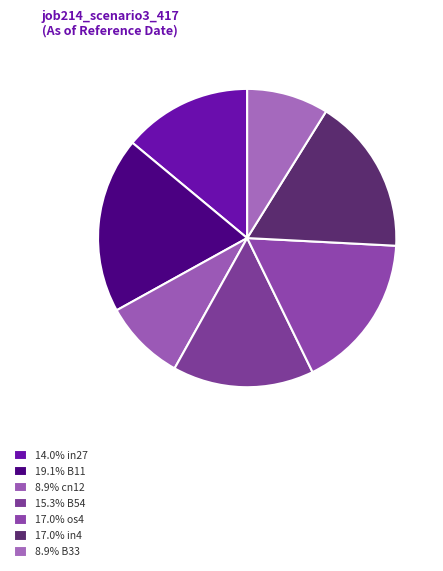

Count the number of slices in the pie.

7